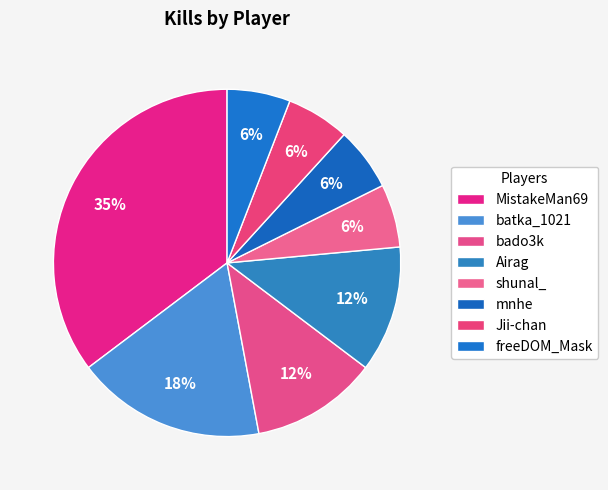

Count the number of slices in the pie.

8